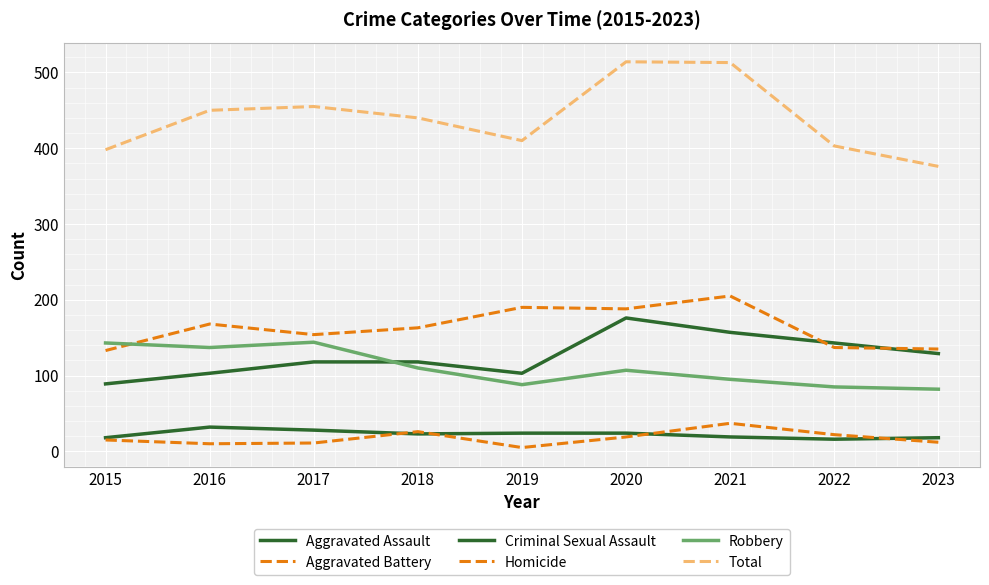

The value of Aggravated Battery at 2016 is 62. True or false?

False